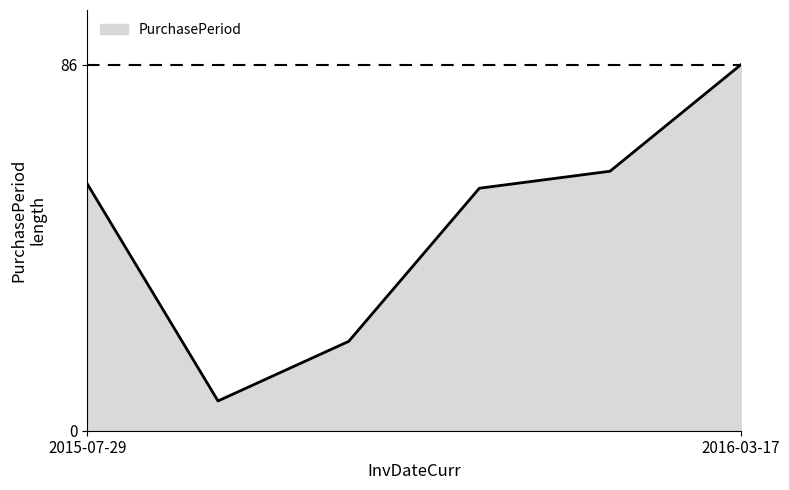

True or false: there are more than 2 points higher than both neighbors.

False